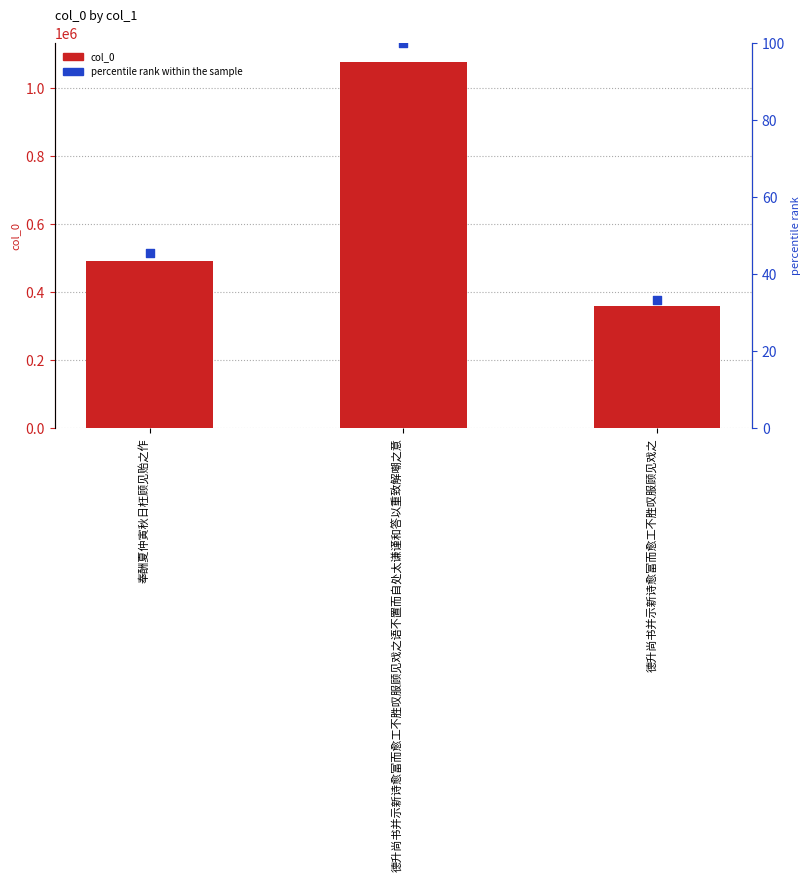

What is the total value across all series at 德升尚书并示新诗愈富而愈工不胜叹服顾见戏之语不置而自处太谦谨和答以重致解嘲之意?

1078657.0